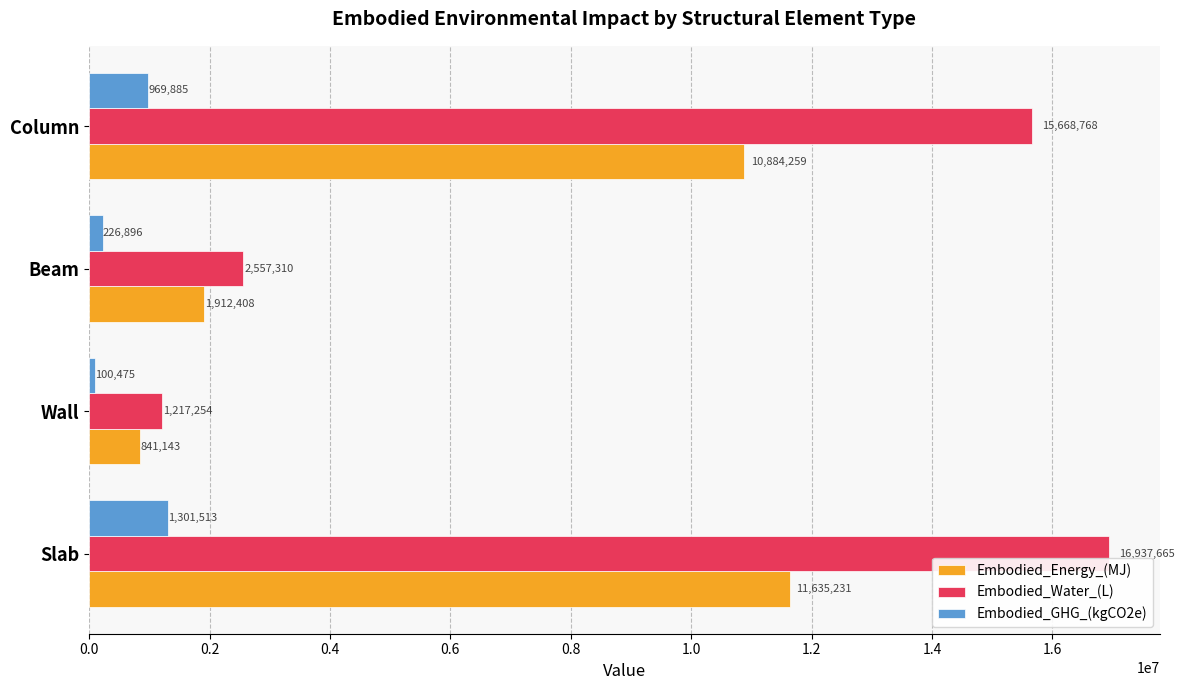

Which series changed the most between Slab and Wall?

Embodied_Water_(L)